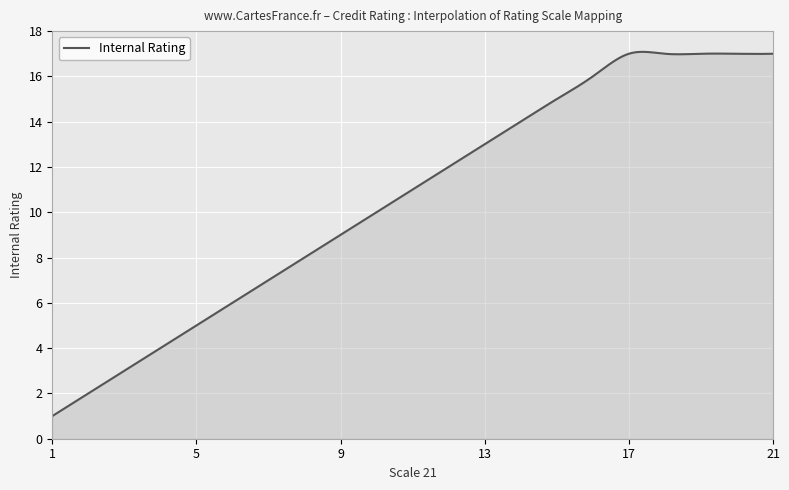

What is the difference between the maximum and minimum values?

16.1